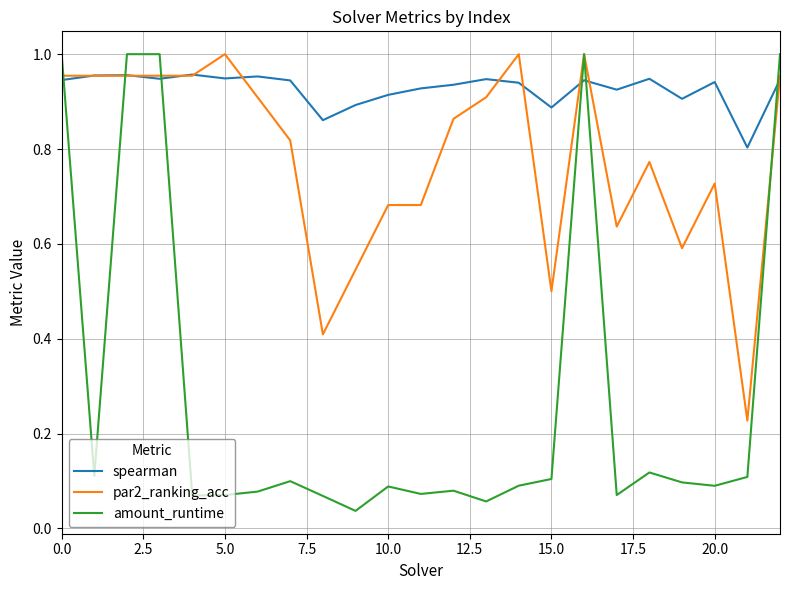

Rank the series by their average value, from highest to lowest.

spearman, par2_ranking_acc, amount_runtime